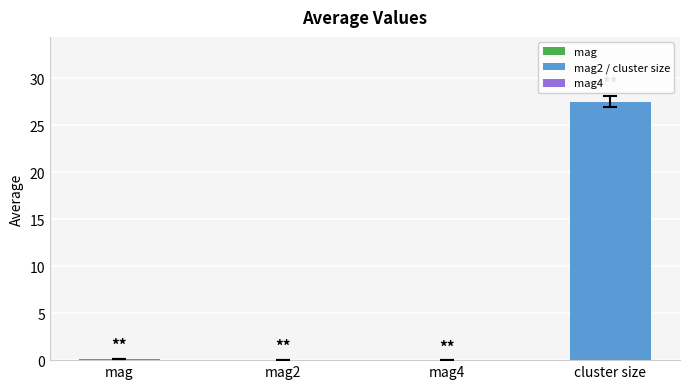

How many series are shown in this chart?

1